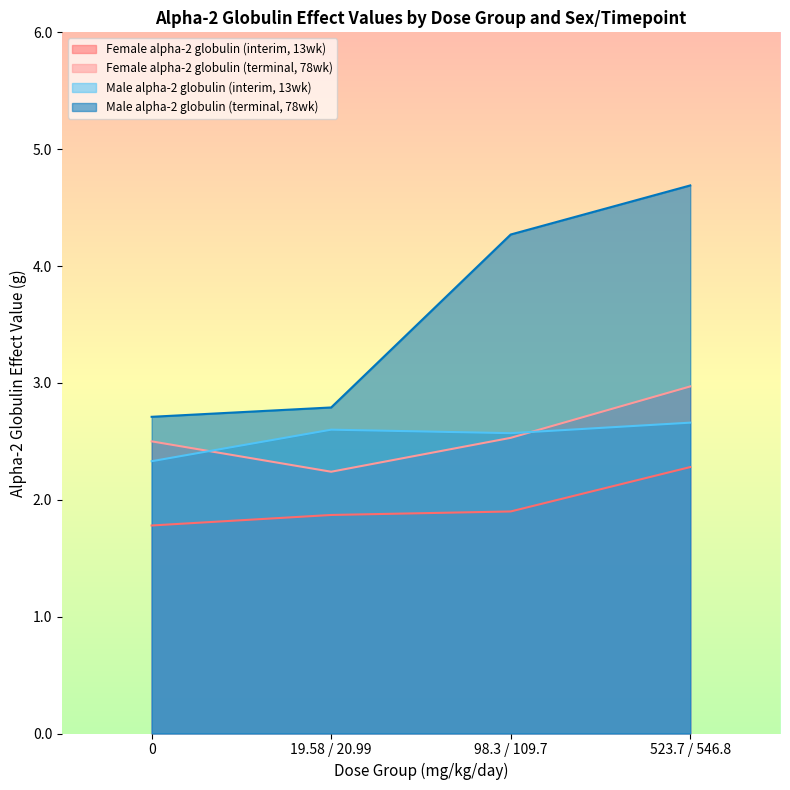

How many lines are shown in the chart?

4